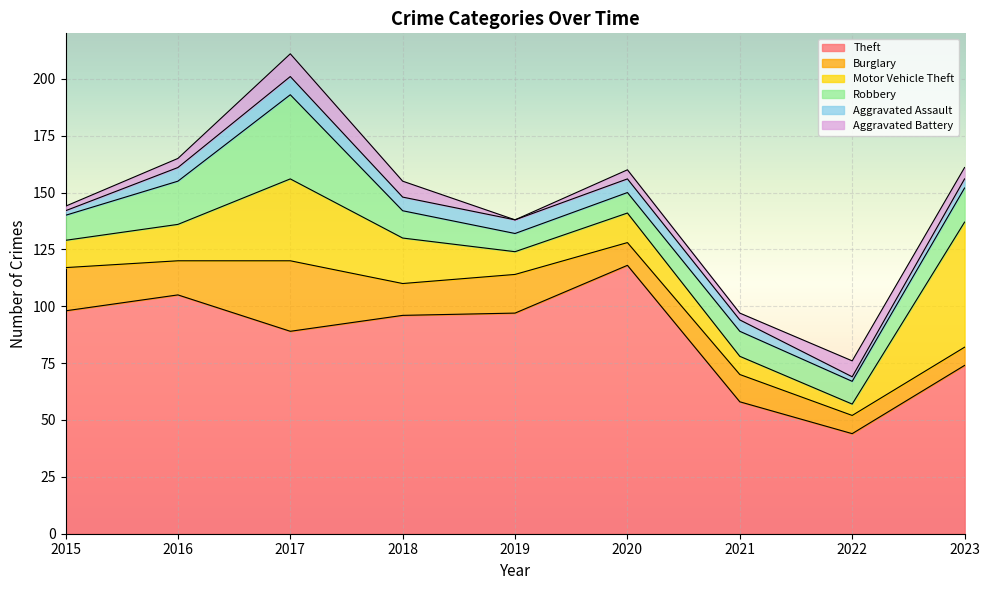

Is it true that Robbery equals 9 at 2020?

True